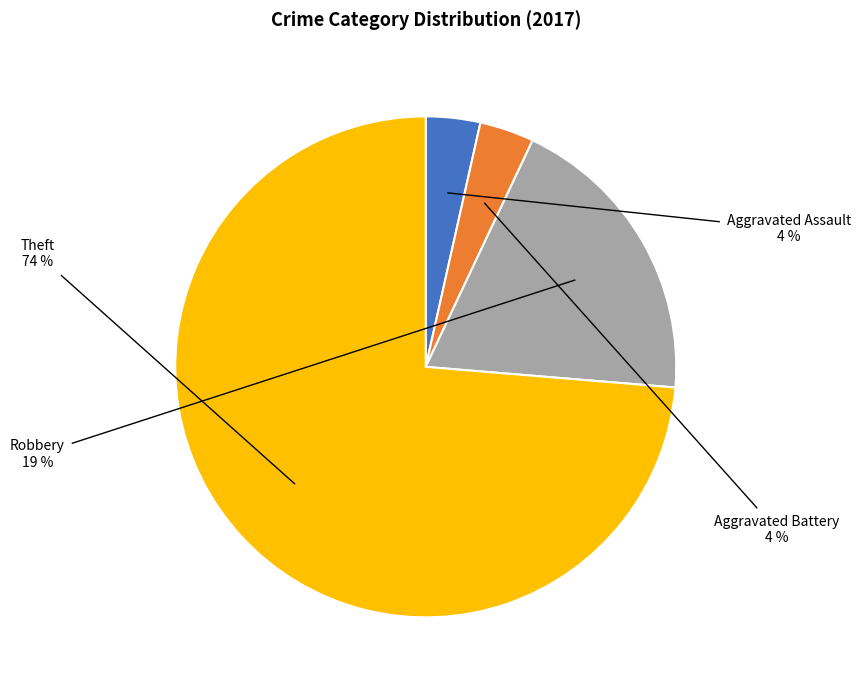

To the nearest percent, what is the average slice percentage?

25%